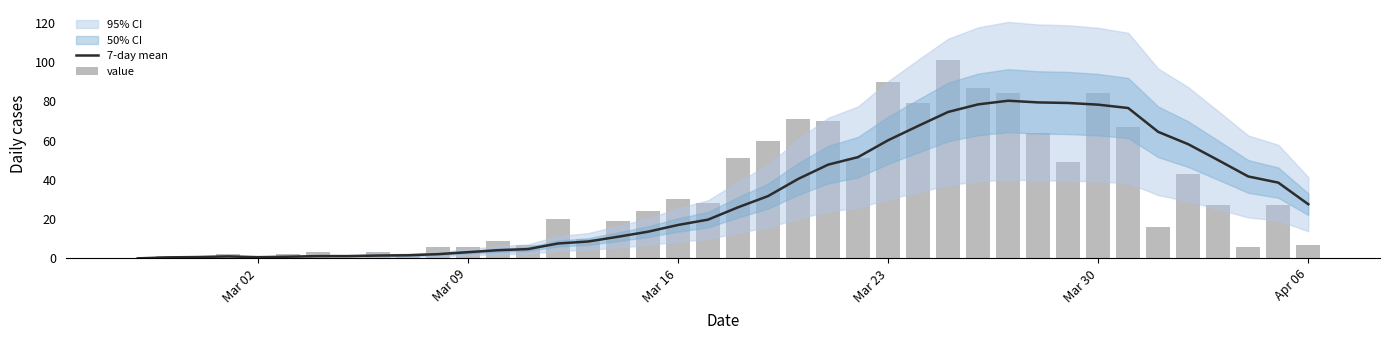

Count the number of categories in the chart.

40